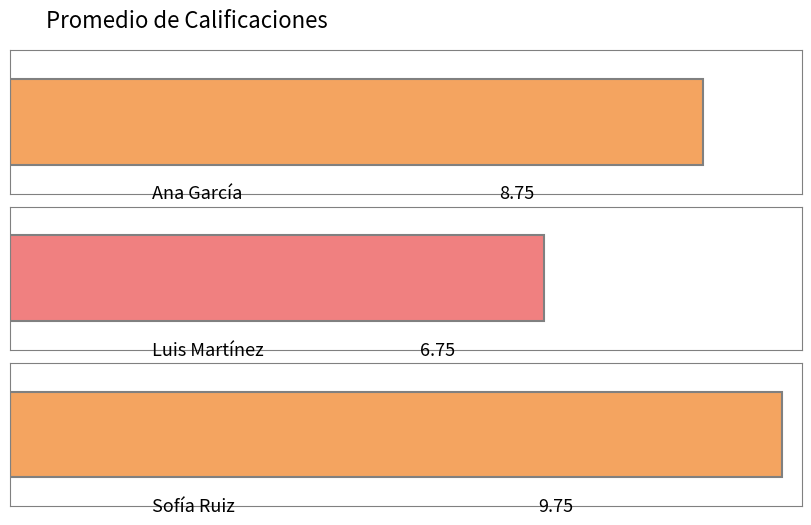

Is it true that the value at Sofía Ruiz is 9.8?

True